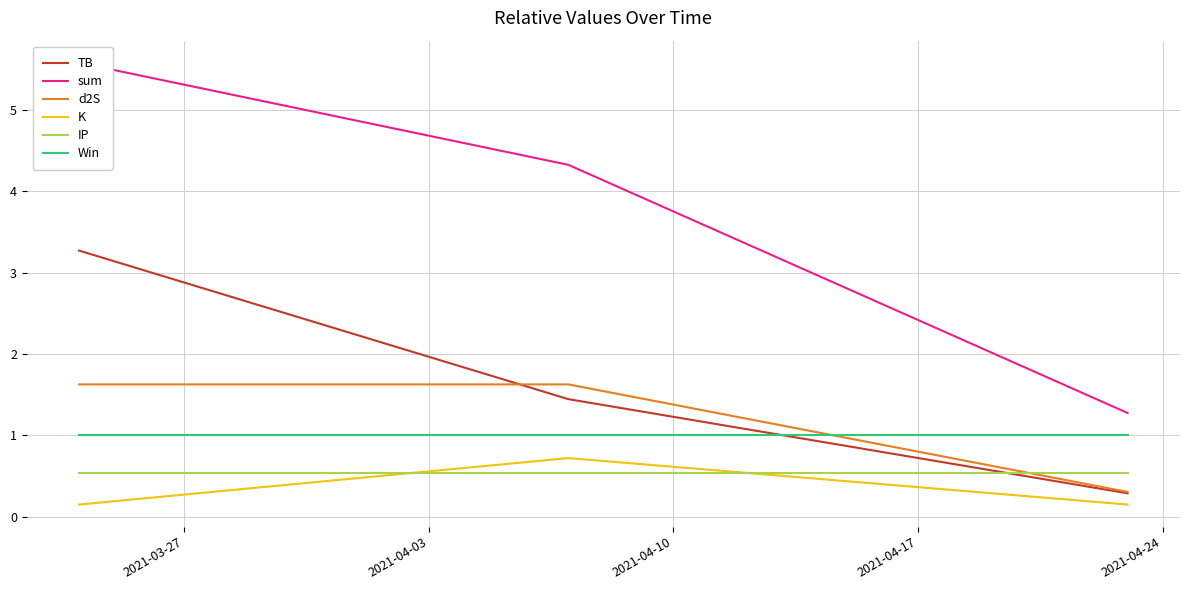

How many values in the TB series exceed 1?

2